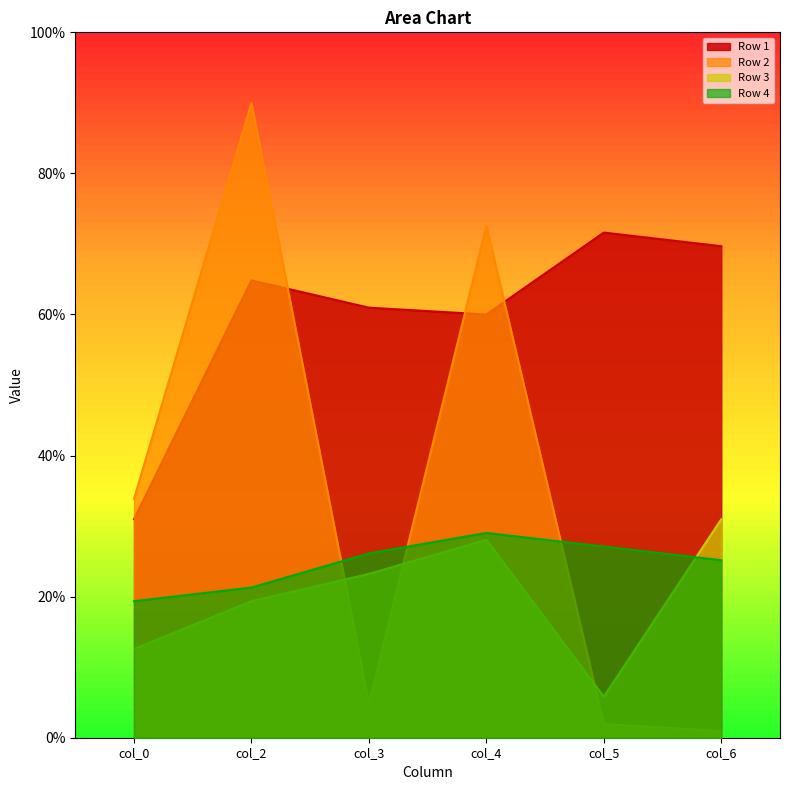

Where does the Row 4 series first go above 26?

col_3